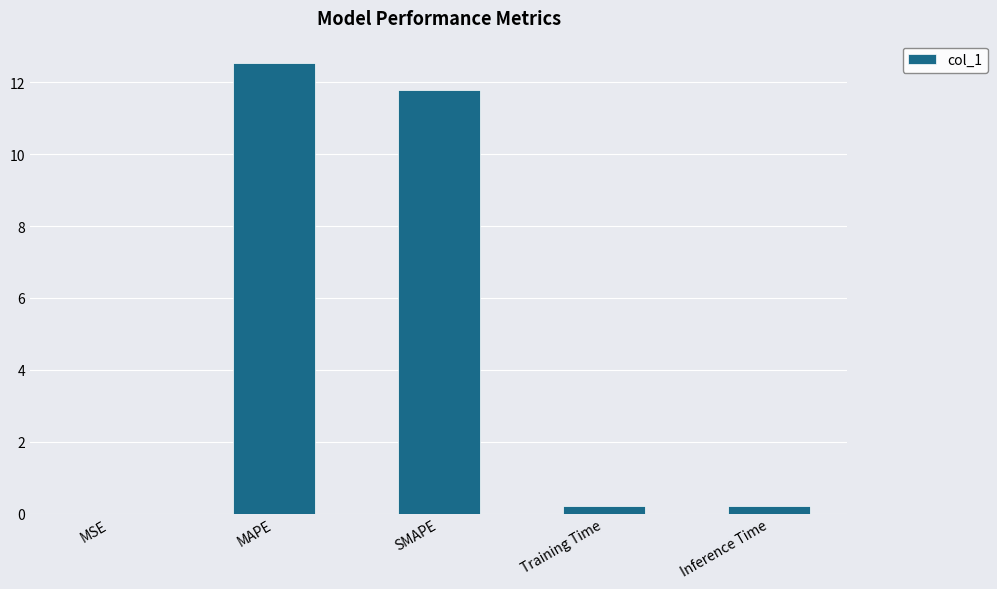

The value at Inference Time is 0.2. True or false?

True